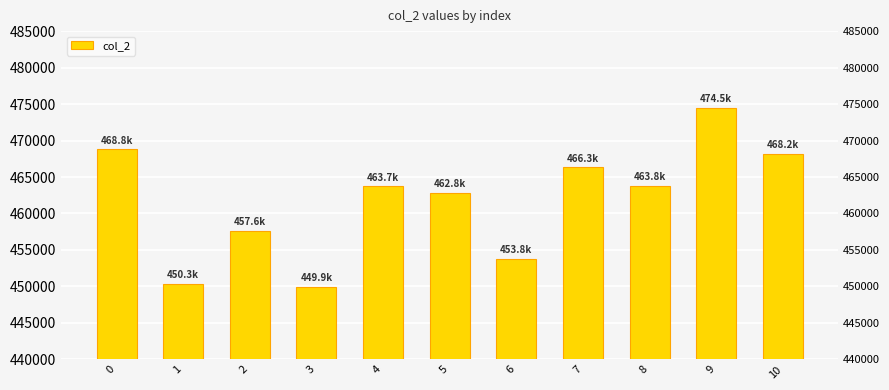

Between 4 and 5, which is larger?

4